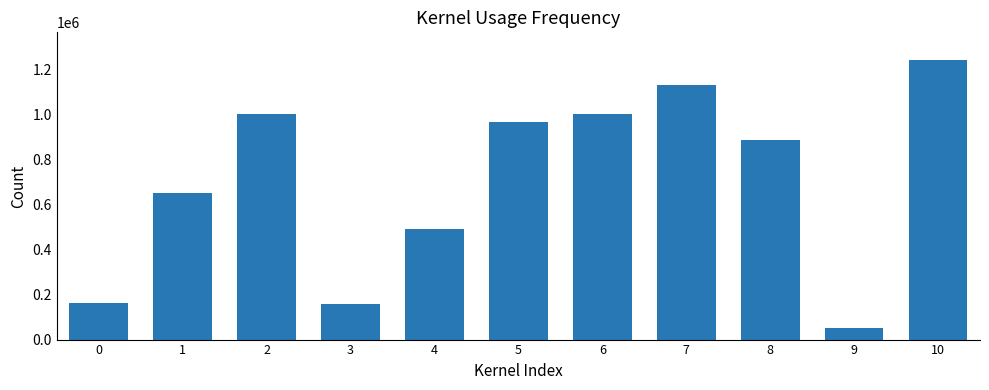

The value at 7 is 489445. True or false?

False